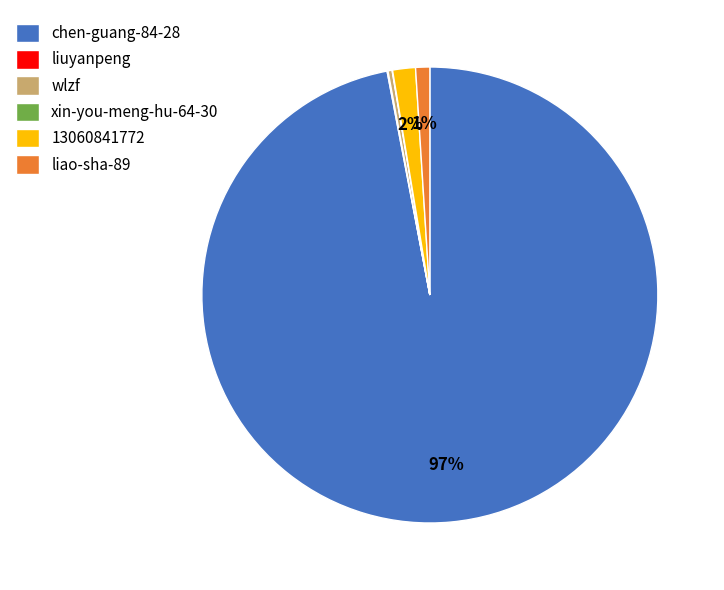

The 13060841772 slice represents 14% of the pie. True or false?

False